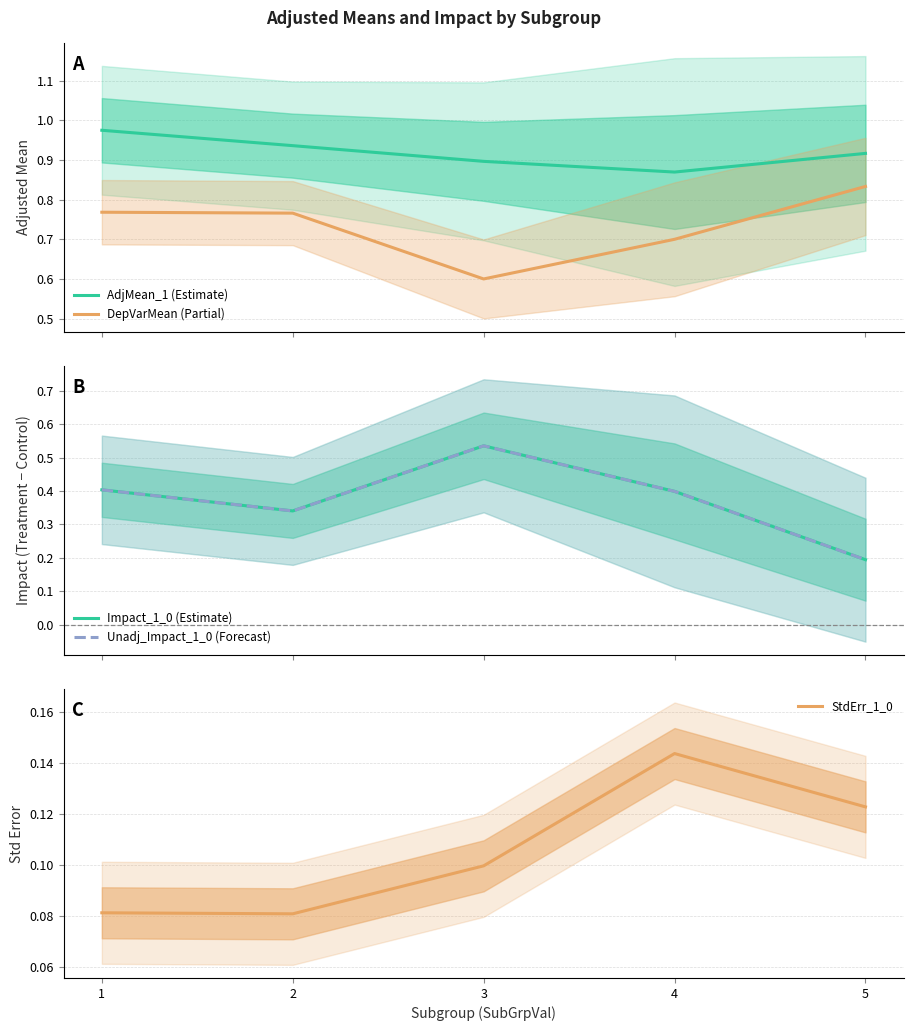

True or false: DepVarMean (Partial) and Impact_1_0 (Estimate) intersect in this chart.

False